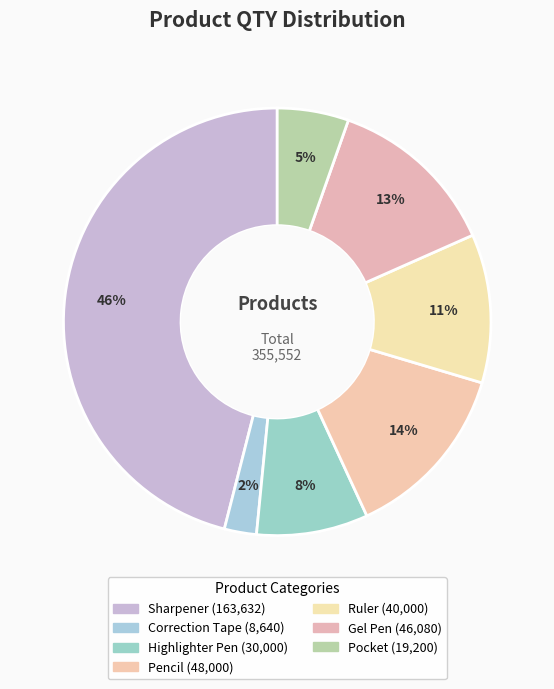

How many segments does this pie chart have?

7